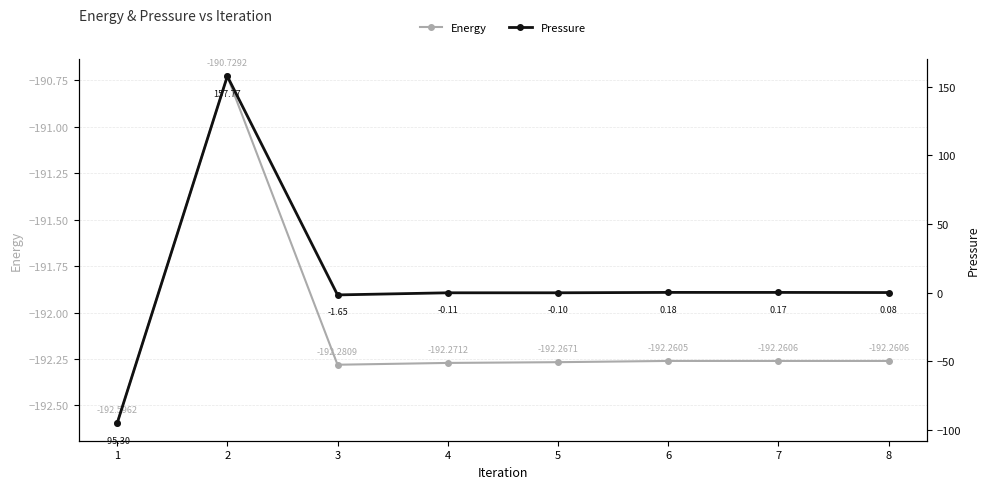

True or false: Energy and Pressure cross at least once.

False